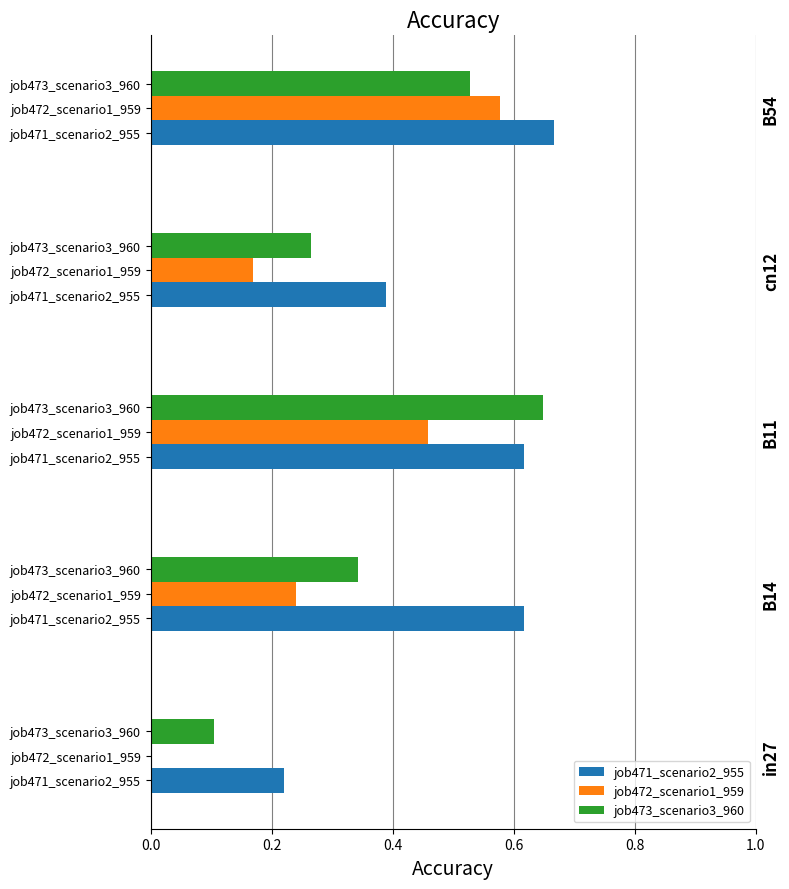

Reading left to right, extract all data points from this chart.

job471_scenario2_955: 0.2	0.6	0.6	0.4	0.7
job472_scenario1_959: 0.0	0.2	0.5	0.2	0.6
job473_scenario3_960: 0.1	0.3	0.6	0.3	0.5